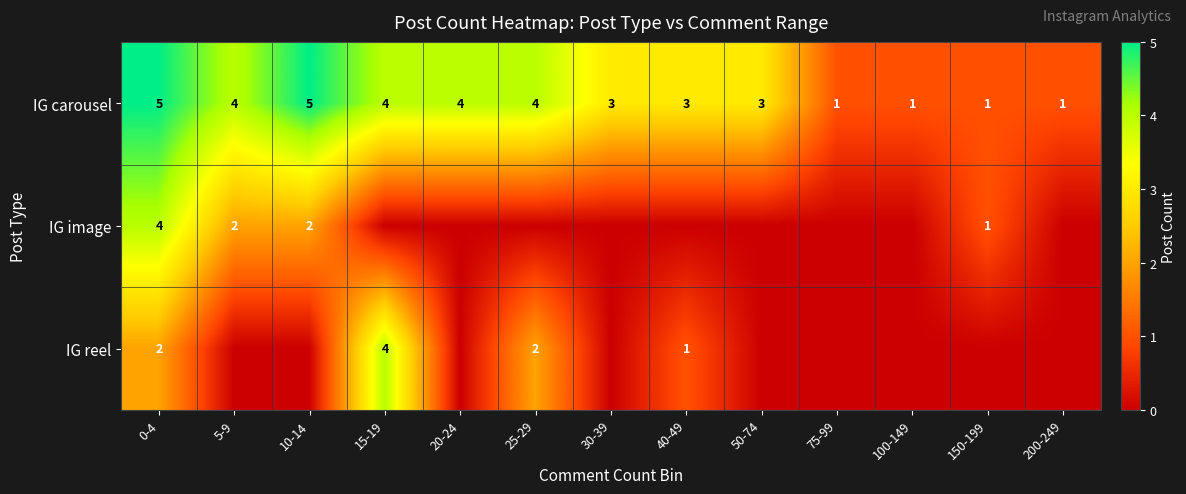

At 0-4, list the series in order from largest to smallest.

IG carousel, IG image, IG reel